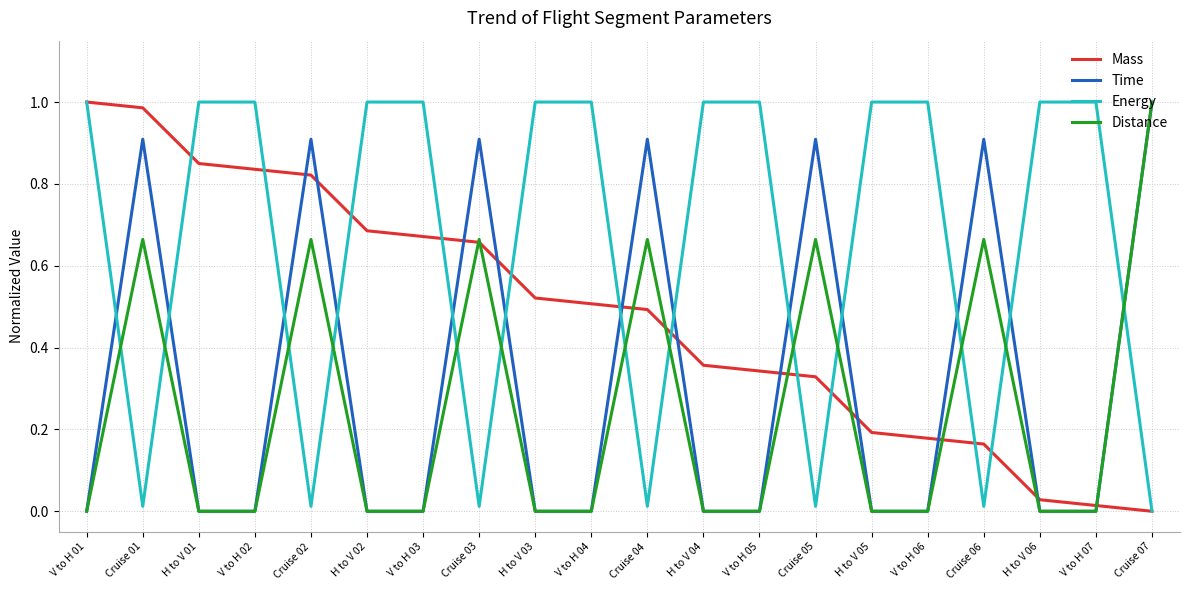

How many lines are shown in the chart?

4